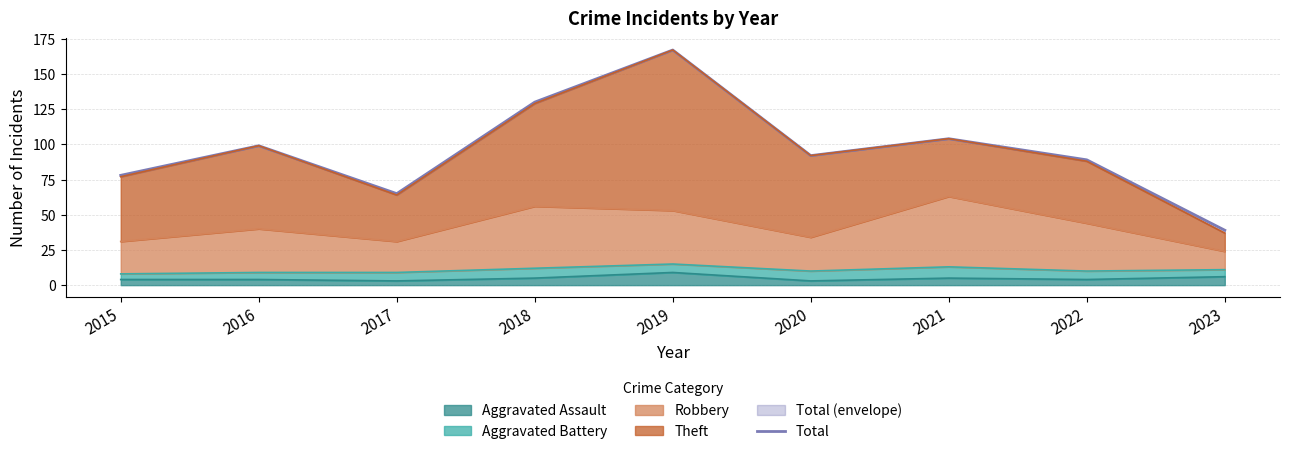

Which has a higher value, 2017 or 2021?

2021